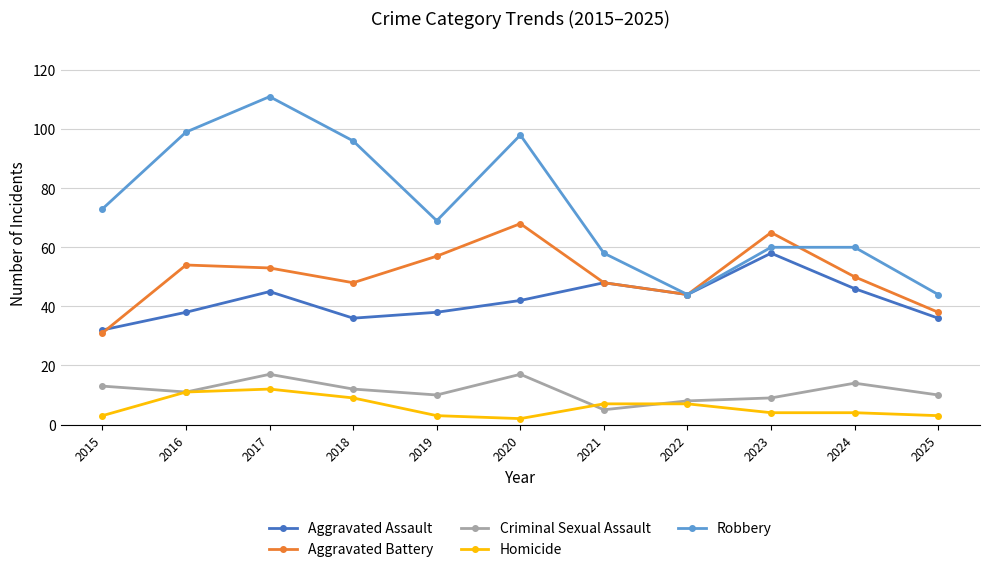

What is the value of the Aggravated Assault point at the 1st from the left?

32